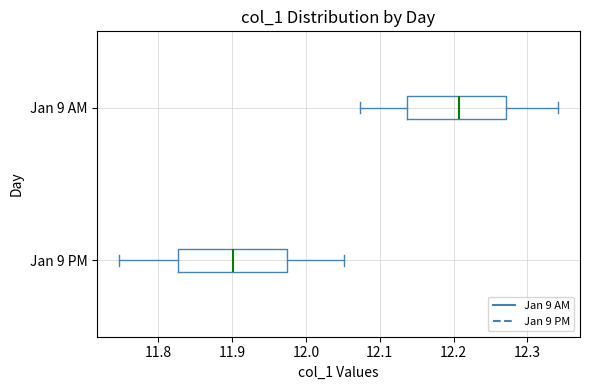

Which box is the widest, from its left edge to its right edge?

Jan 9 PM